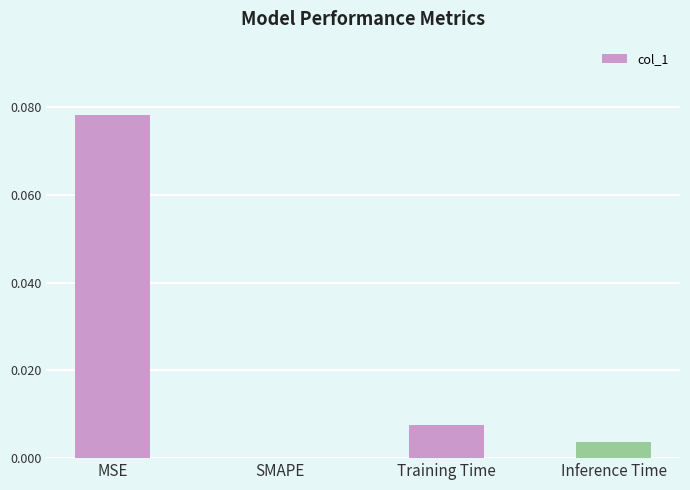

Between SMAPE and Inference Time, which is larger?

Inference Time